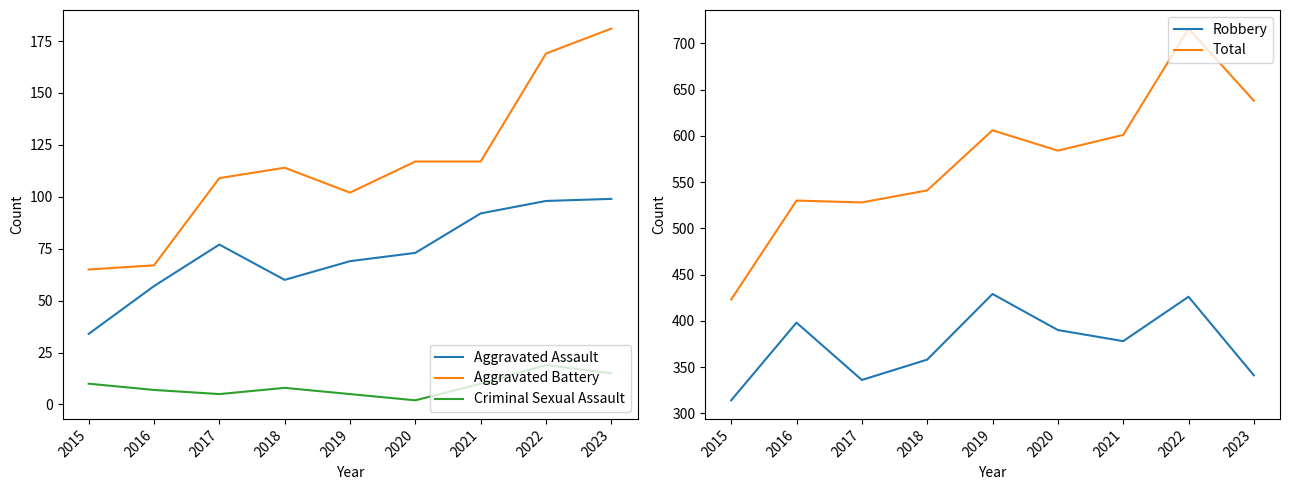

Which label corresponds to the largest value in the chart?

2022